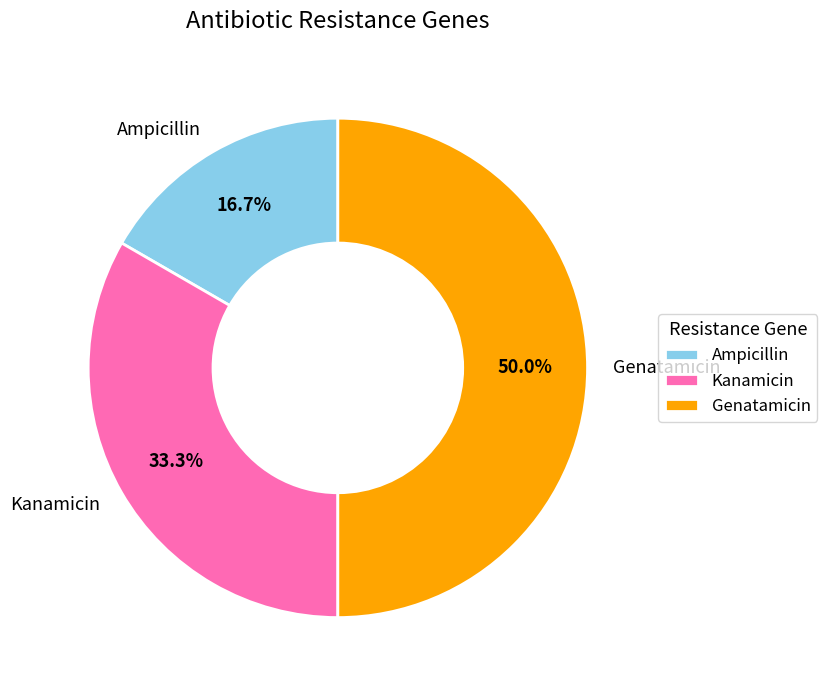

What percentage is the Kanamicin slice, to the nearest percent?

33%